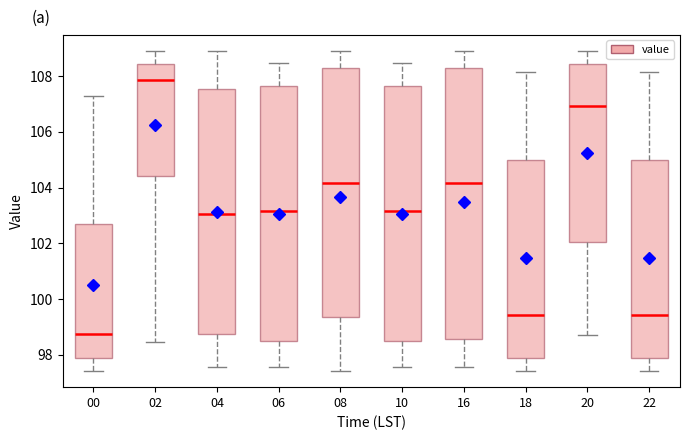

Reading left to right, transcribe this box plot: for each box, give where its median line is, the range the box spans, and where its two whiskers end, as read against the y-axis. The values are not printed on the chart, so give them approximately, as read against the axis.

00: median 98.8, box 97.8 to 102.6, whiskers 97.4 to 107.2
02: median 107.8, box 104.4 to 108.4, whiskers 98.4 to 109.0
04: median 103.0, box 98.8 to 107.6, whiskers 97.6 to 109.0
06: median 103.2, box 98.6 to 107.6, whiskers 97.6 to 108.4
08: median 104.2, box 99.4 to 108.2, whiskers 97.4 to 109.0
10: median 103.2, box 98.6 to 107.6, whiskers 97.6 to 108.4
16: median 104.2, box 98.6 to 108.2, whiskers 97.6 to 109.0
18: median 99.4, box 97.8 to 105.0, whiskers 97.4 to 108.2
20: median 107.0, box 102.0 to 108.4, whiskers 98.8 to 109.0
22: median 99.4, box 97.8 to 105.0, whiskers 97.4 to 108.2